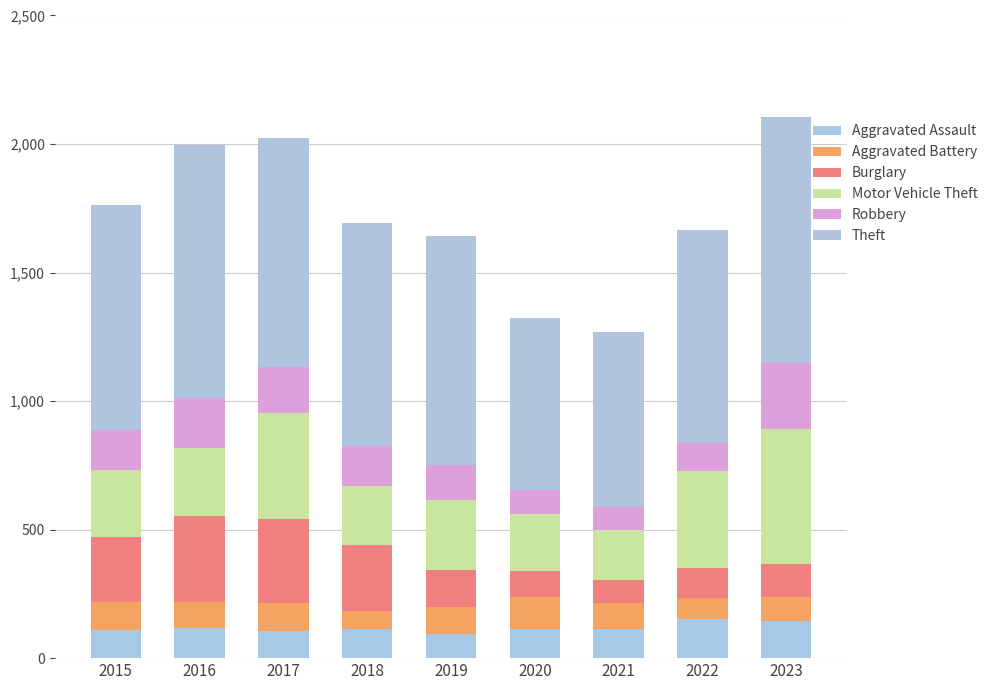

What is the difference between the second highest and second lowest values in the Robbery series?

97